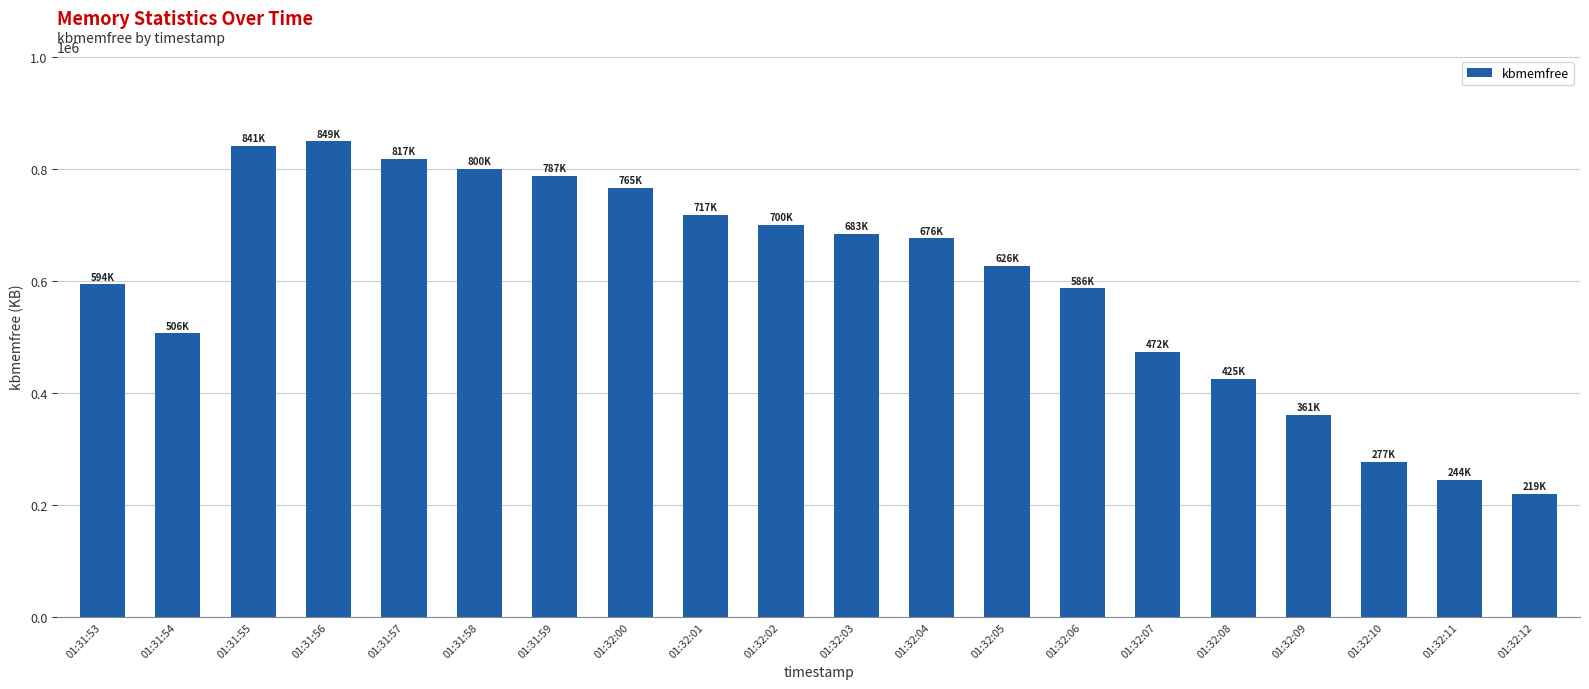

What is the difference between the values at 01:32:00 and 01:31:57?

51960